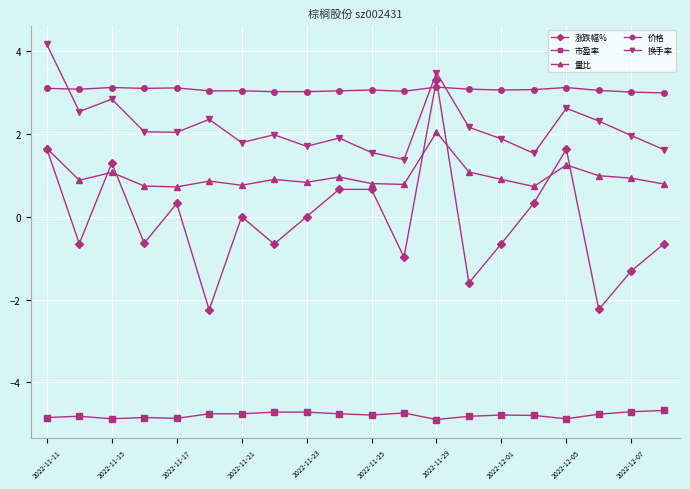

Which series has the widest spread of values?

涨跌幅%